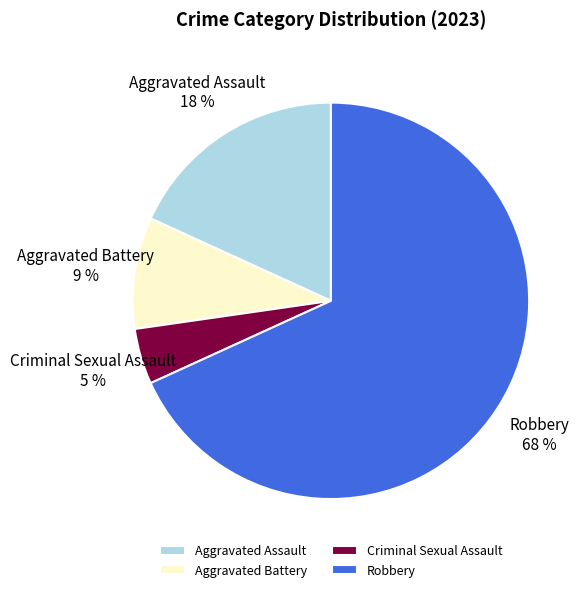

To the nearest percent, what percentage of the pie is Aggravated Assault?

18%